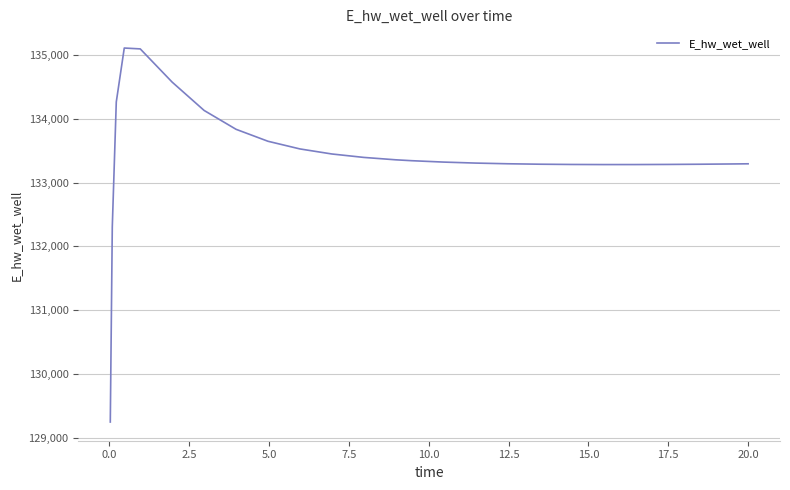

What is the greatest value displayed?

135106.9